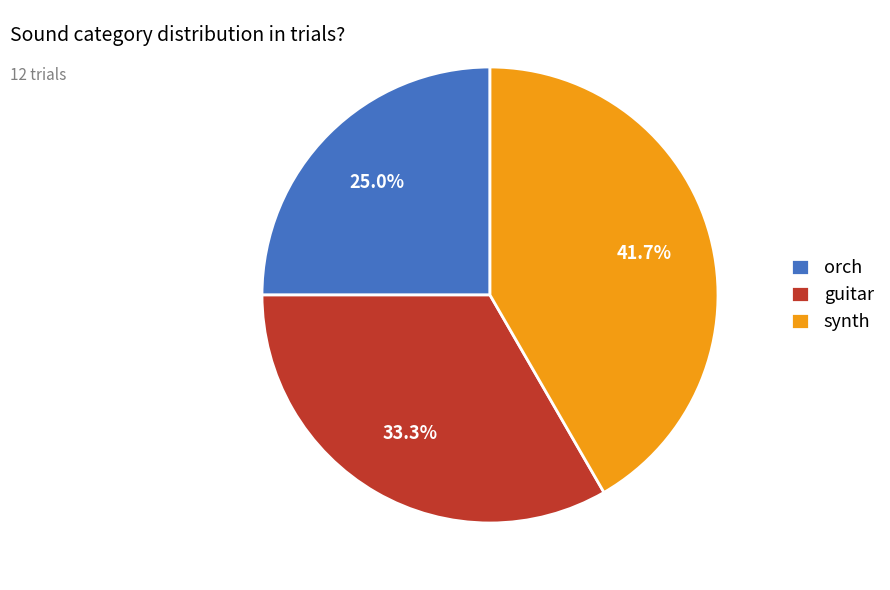

To the nearest percent, what is the difference between the largest and smallest slice percentages?

17%